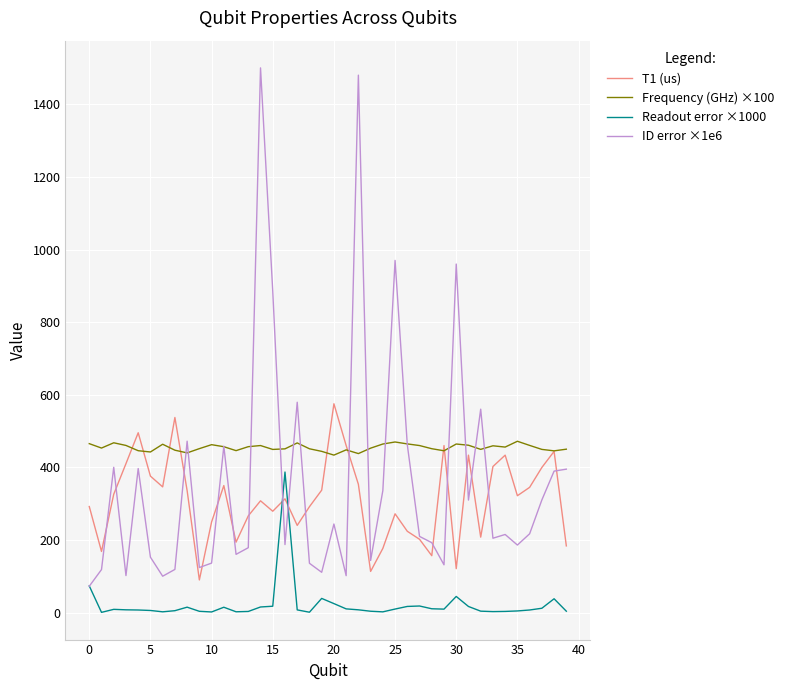

List the series in order of their peak value, lowest first.

Readout error ×1000, Frequency (GHz) ×100, T1 (us), ID error ×1e6